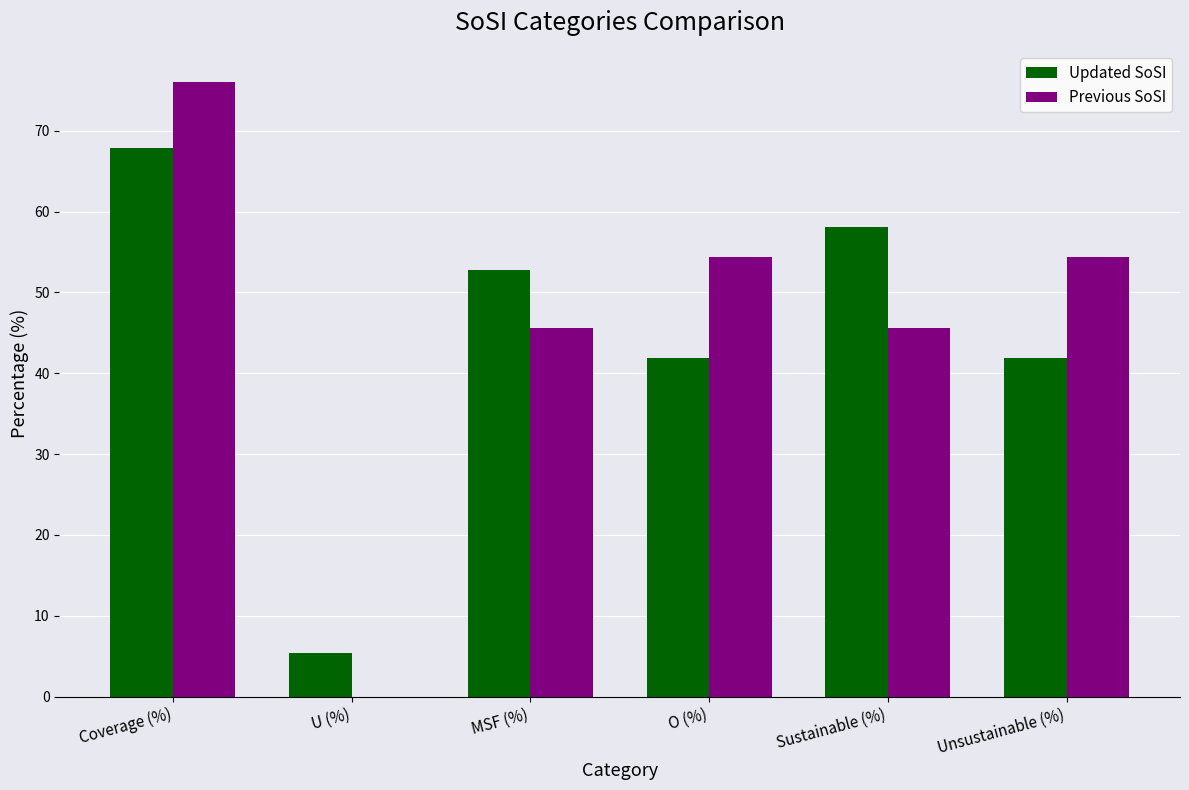

What value does the Updated SoSI series have at Unsustainable (%)?

41.8